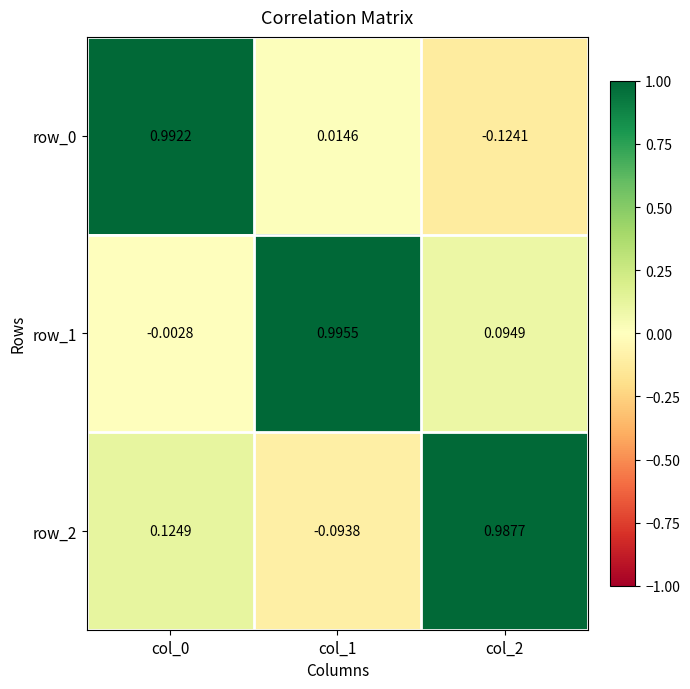

How many data points does each series have?

3